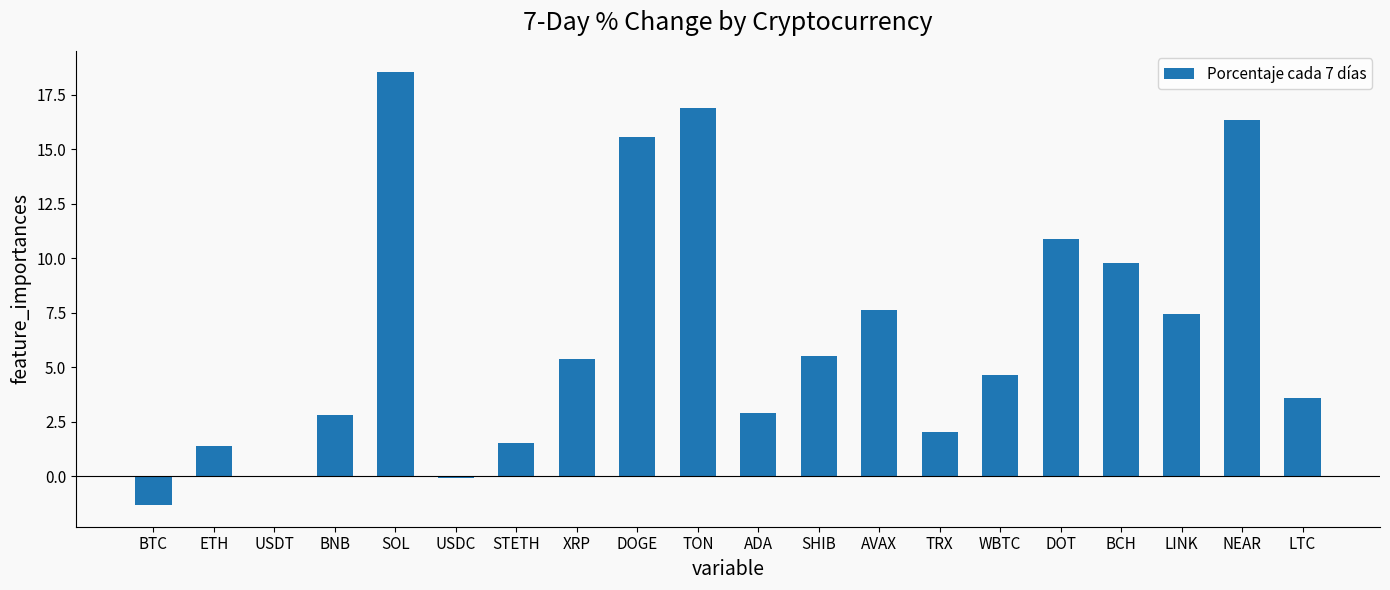

At which label does the data first exceed 5?

SOL